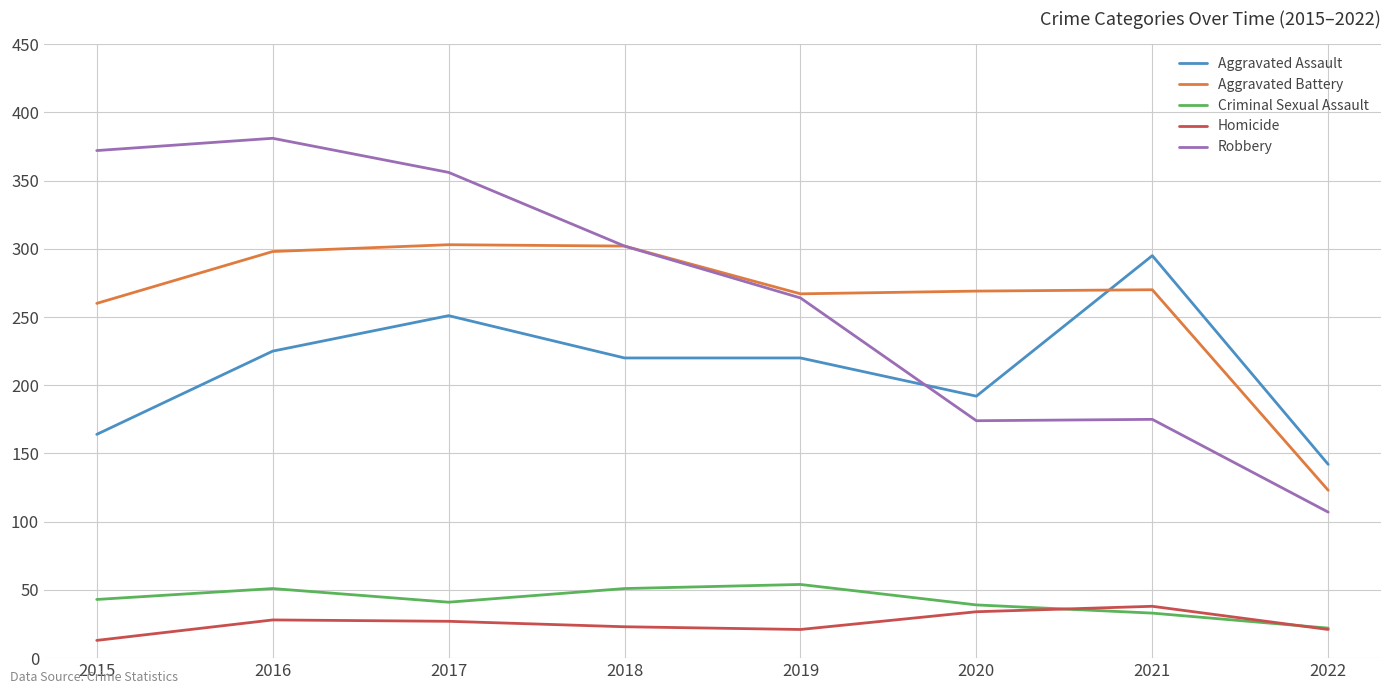

What is the greatest value displayed?

381